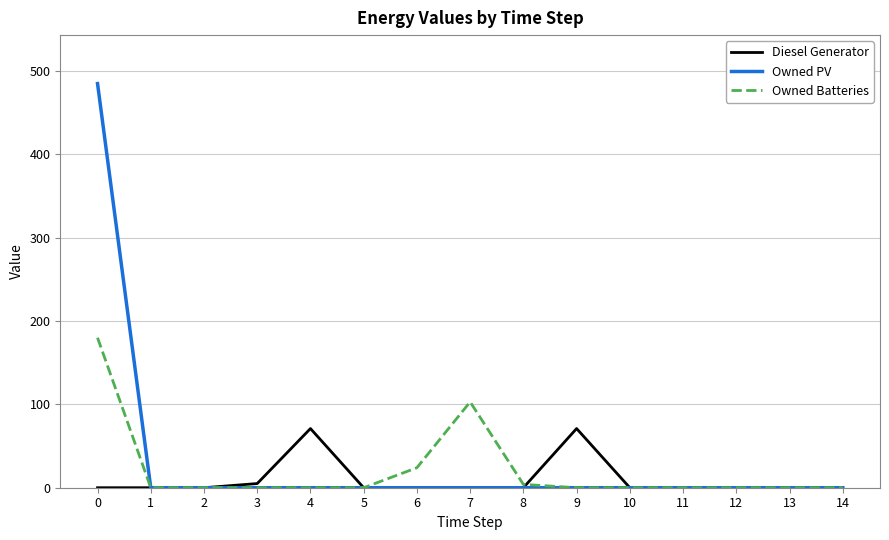

Count the number of categories in the chart.

15